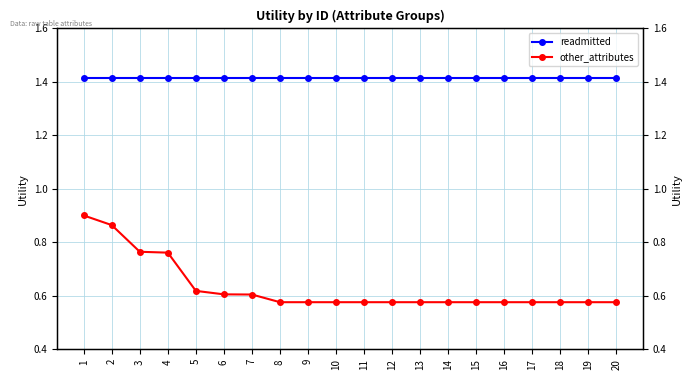

The readmitted series shows 2.3 at 14. True or false?

False